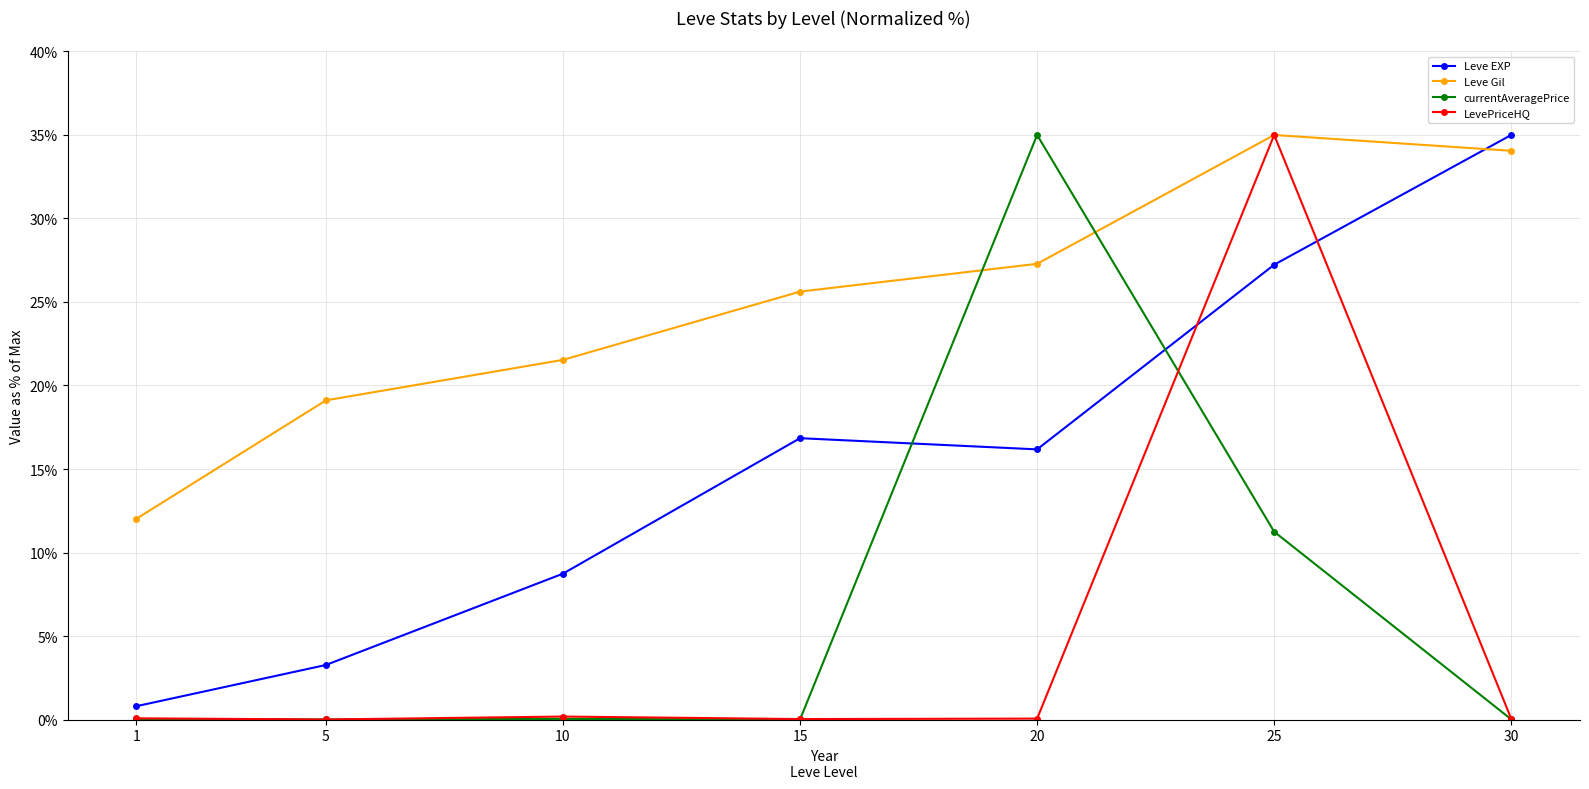

The value of LevePriceHQ at 20 is 0.1. True or false?

True